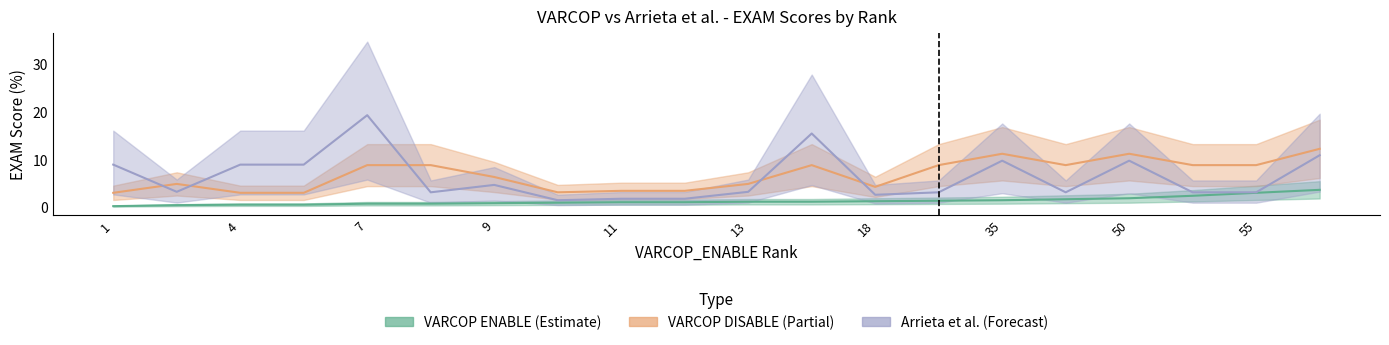

Which series has the largest total across all categories?

VARCOP_DISABLE_BUGGY_PC_DETECTION:EXAM